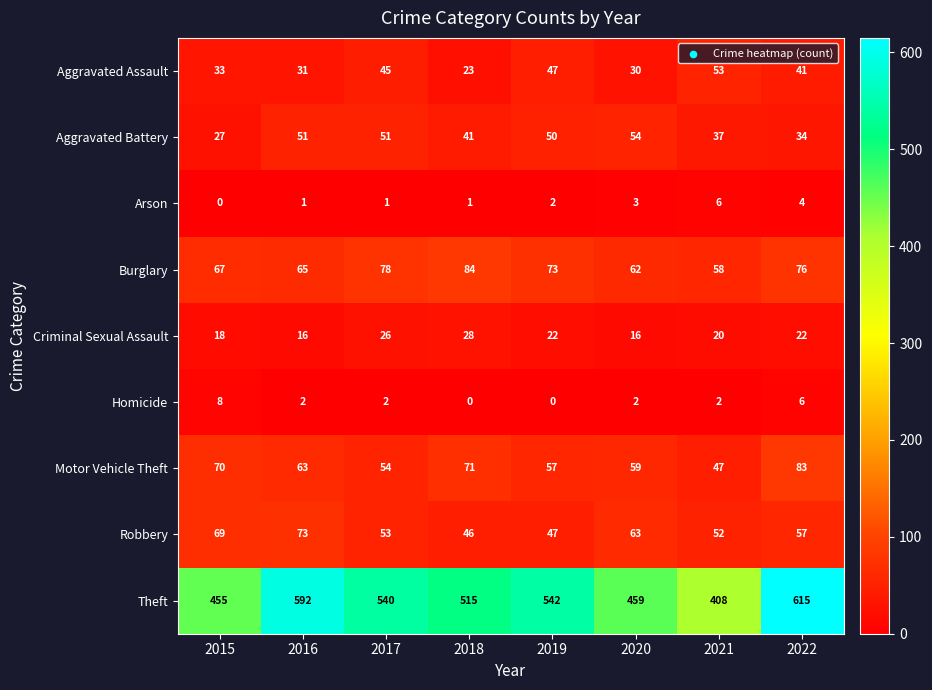

Between 2019 and 2022, which series saw the biggest shift?

Theft